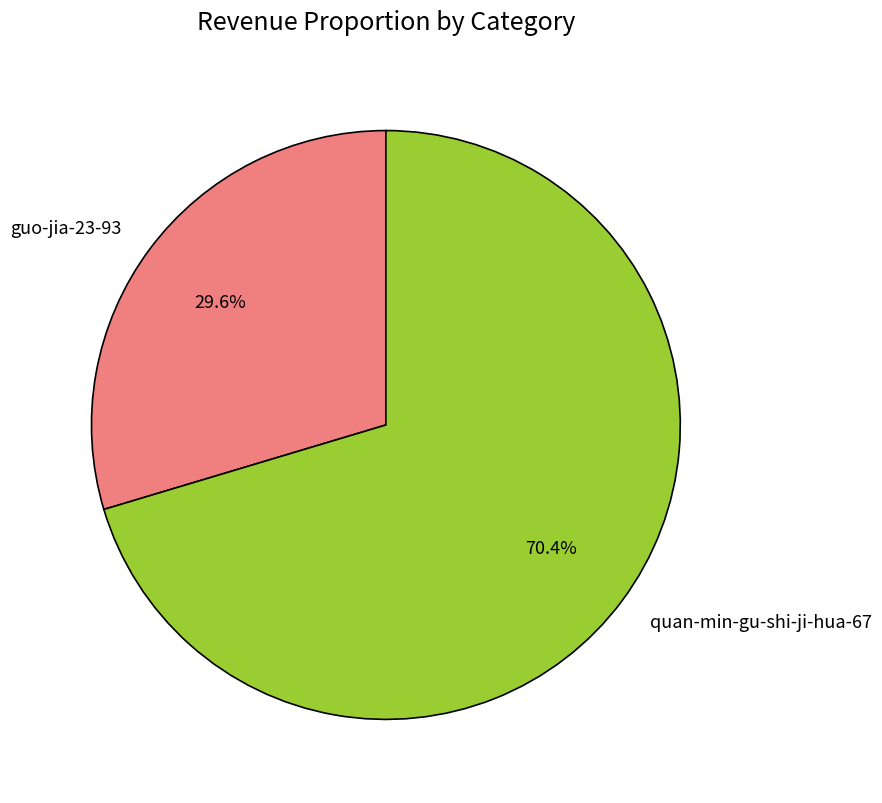

Does any single category account for the majority?

Yes